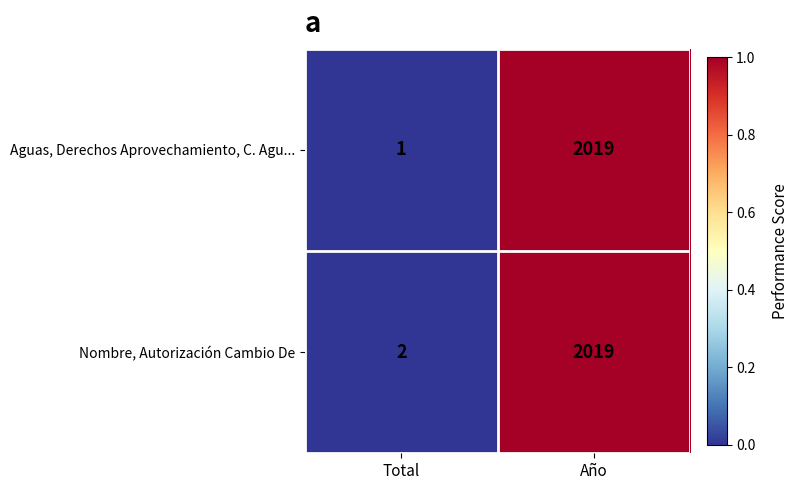

The Aguas, Derechos Aprovechamiento, C. Agu... series shows 2019 at Año. True or false?

True